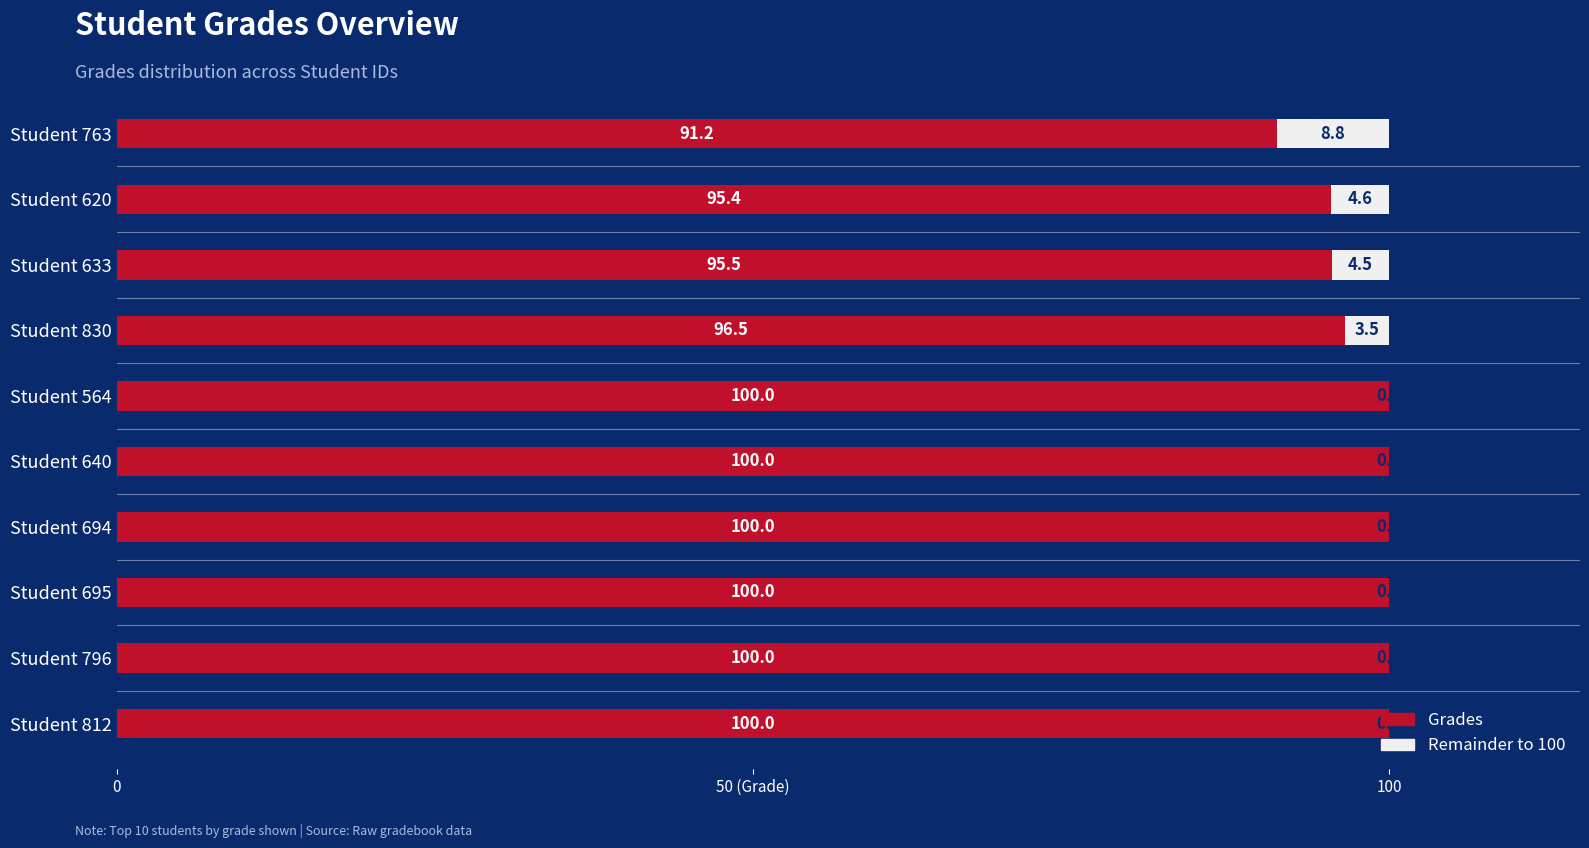

What is the average value of the Remainder to 100 series?

2.1